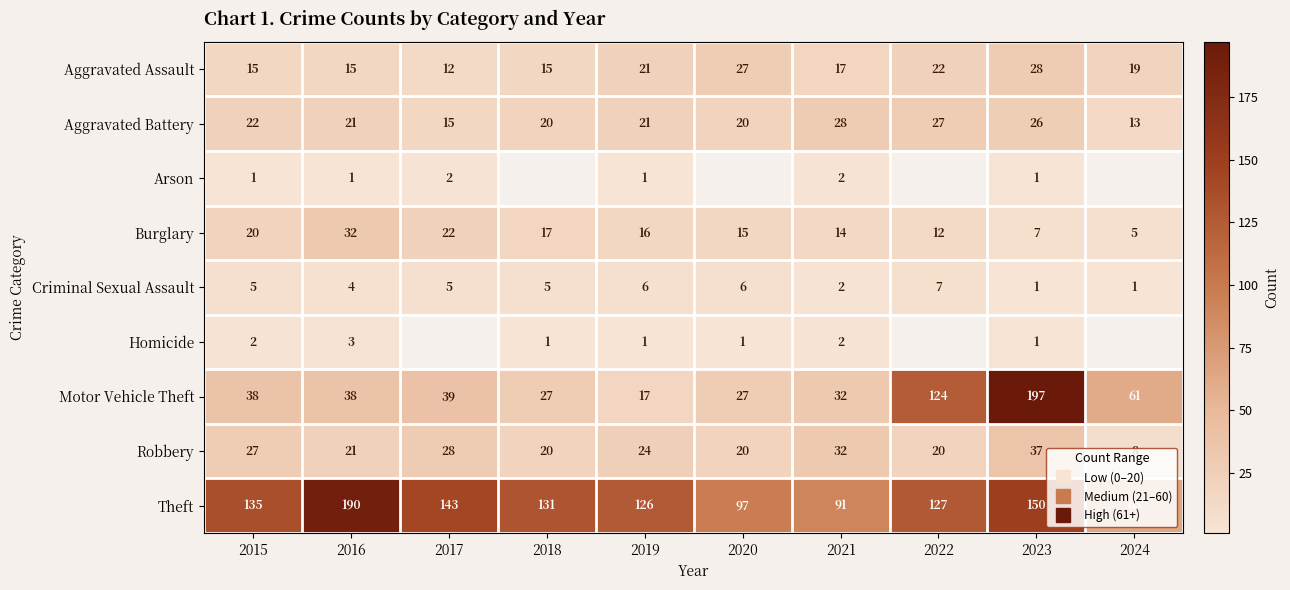

Which category has the highest value in the Theft series?

2016